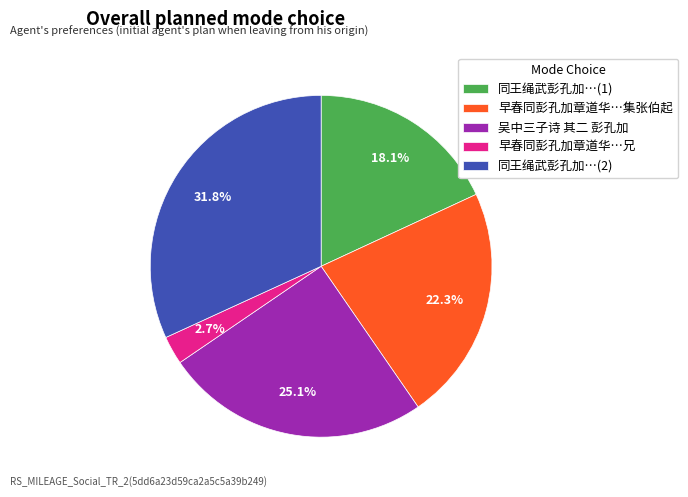

To the nearest percent, what portion does 吴中三子诗 其二 彭孔加 represent?

25%